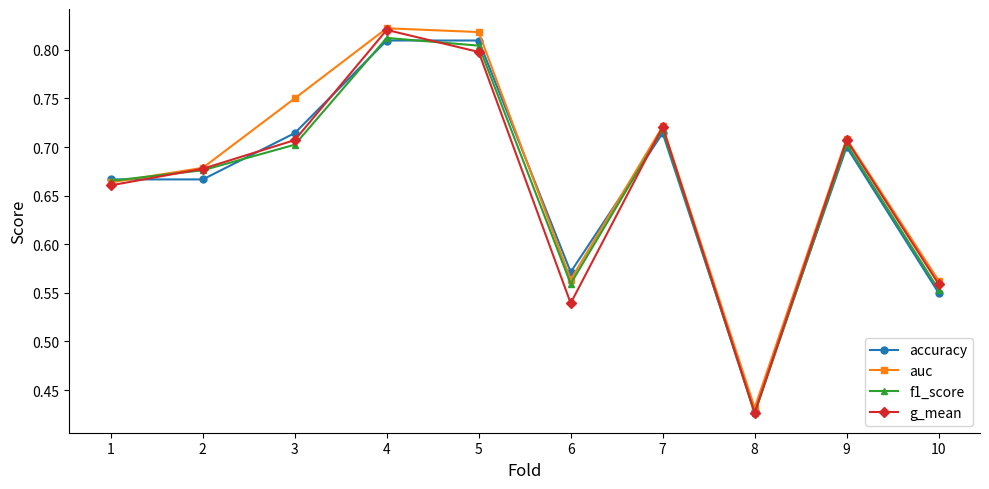

At which category does g_mean reach its first local valley?

6